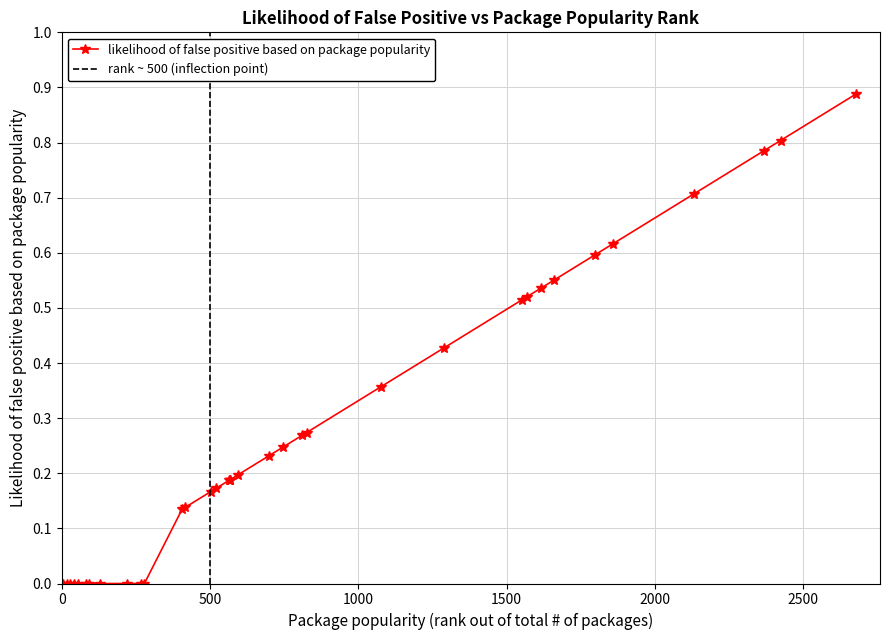

Does the chart display data point markers on the line(s)?

Yes